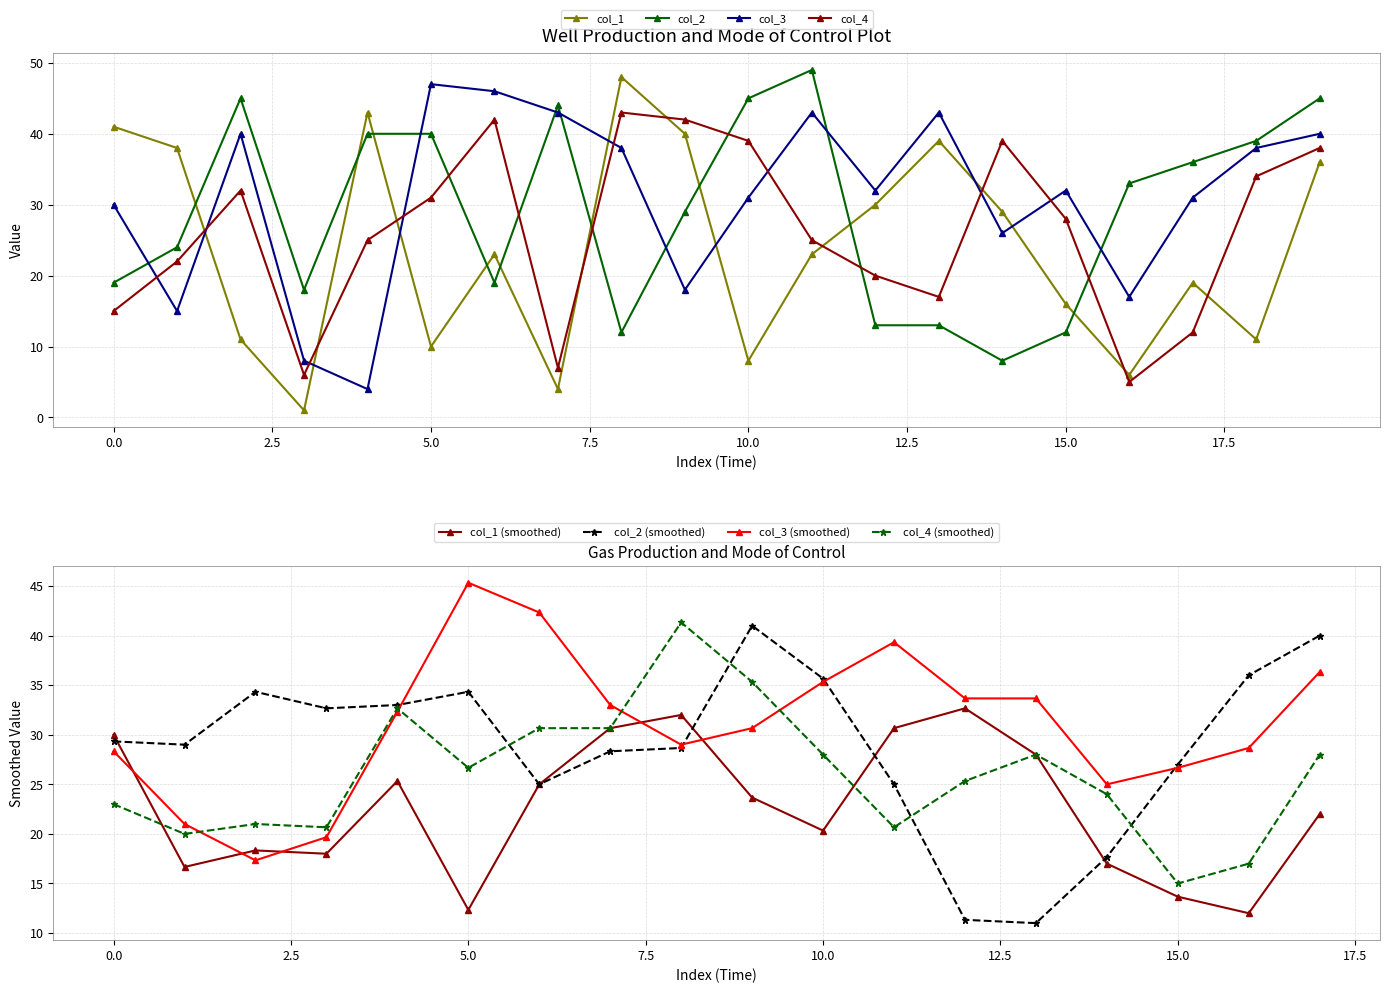

How many data points in col_3 are less than 32?

9